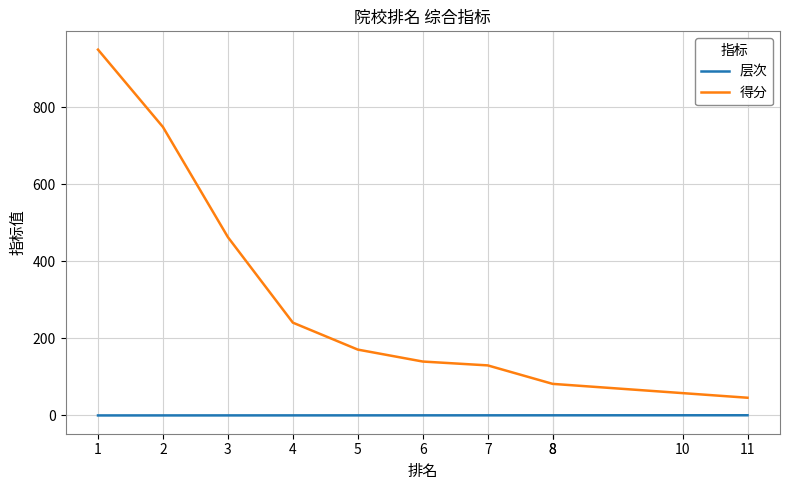

What is the highest value of the 得分 series?

950.0